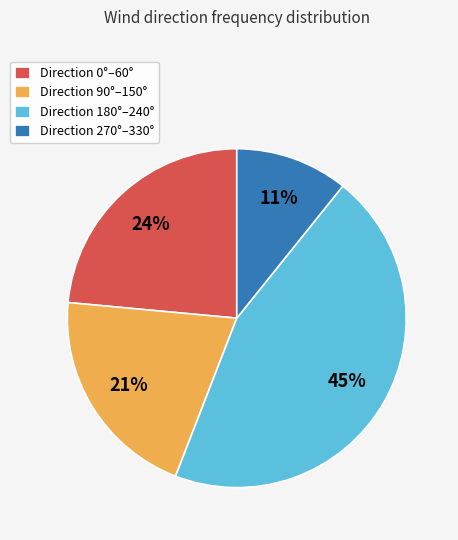

Rank the categories by value from lowest to highest.

Direction 270°–330°, Direction 90°–150°, Direction 0°–60°, Direction 180°–240°